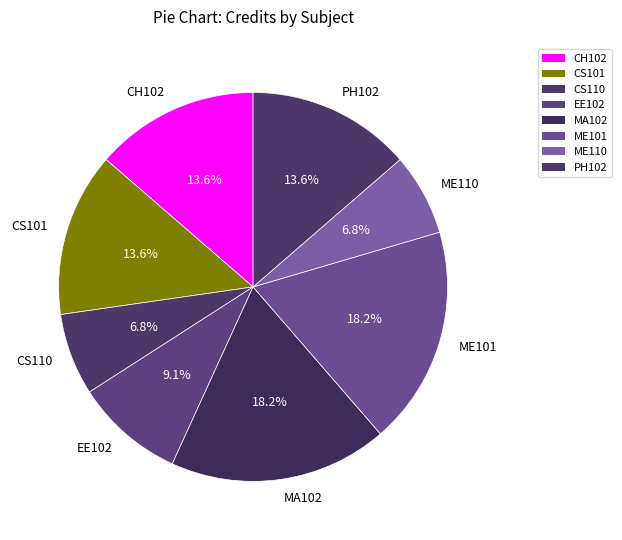

Between MA102 and CH102, which is larger?

MA102